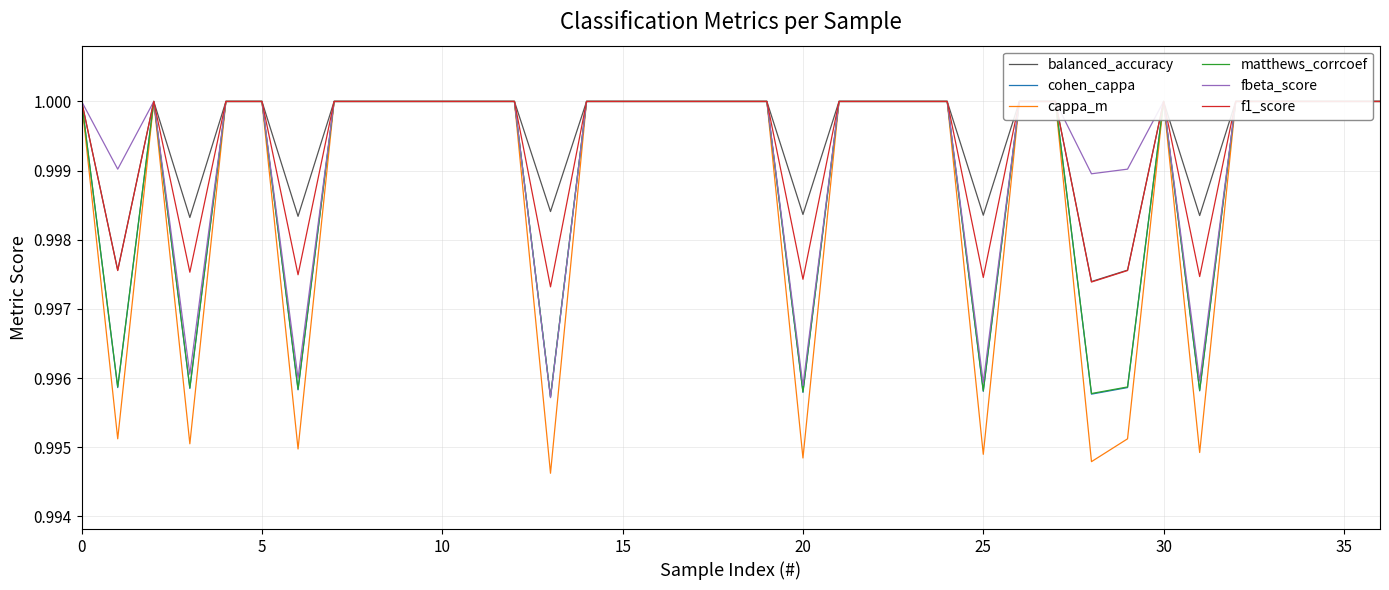

At 18, list the series in order from smallest to largest.

balanced_accuracy, cohen_cappa, cappa_m, matthews_corrcoef, fbeta_score, f1_score